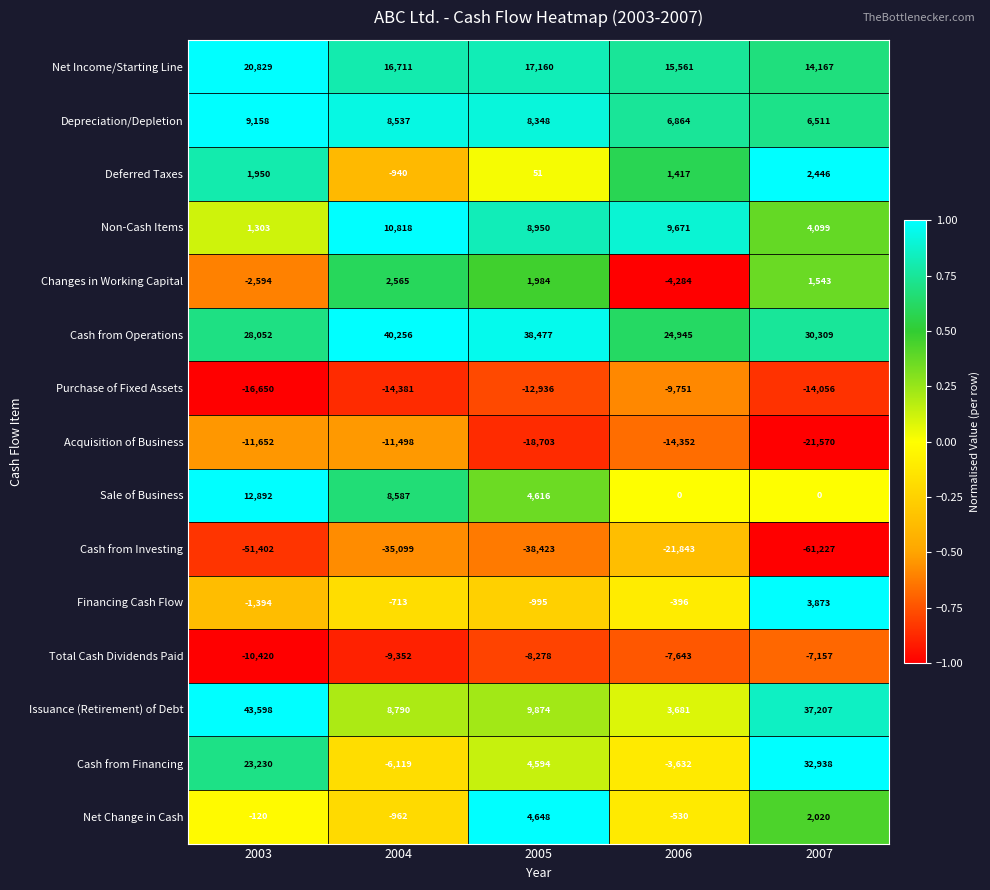

How many categories are shown in the chart?

5